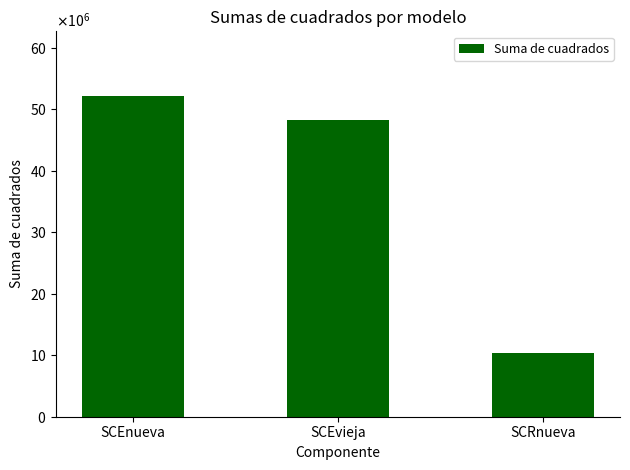

What is the value of the 1st bar from the left?

52249136.4